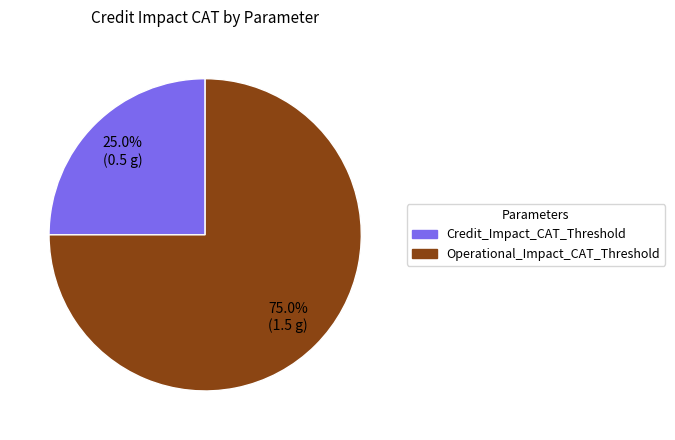

What percentage is the Operational_Impact_CAT_Threshold slice, to the nearest percent?

75%